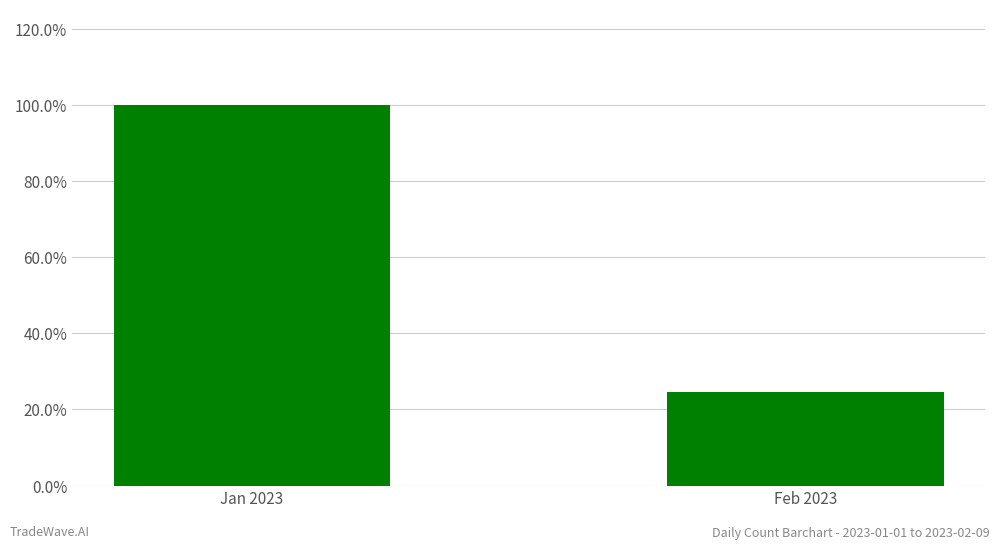

List the labels in order of value, smallest first.

Feb 2023, Jan 2023